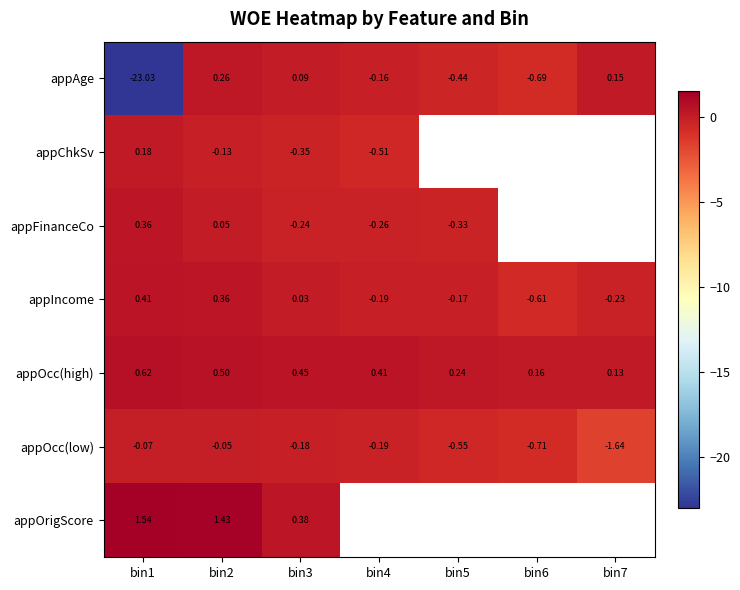

What is the difference between the maximum and minimum values in the appIncome series?

1.0